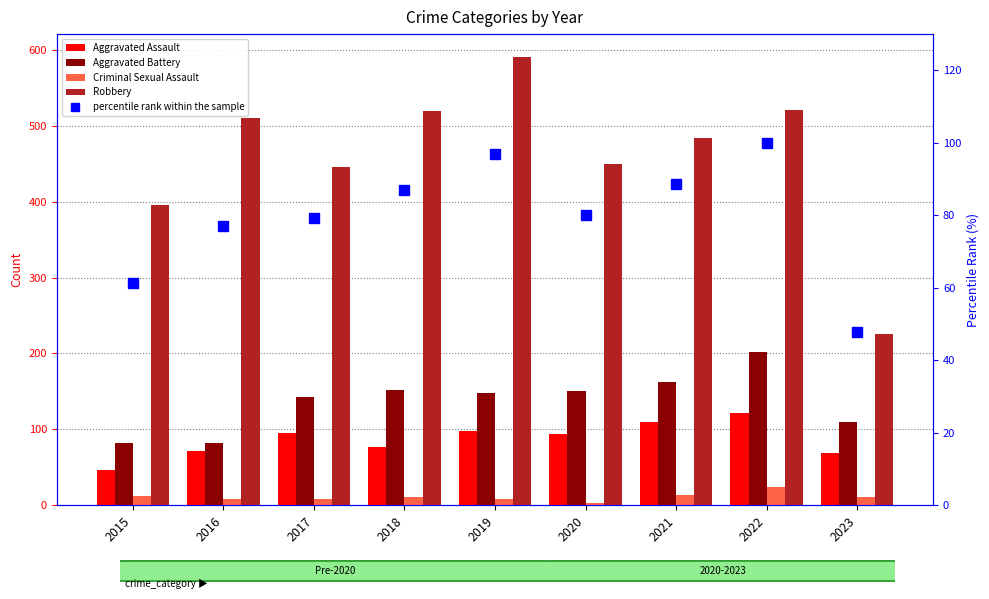

At 2015, list the series in order from smallest to largest.

Criminal Sexual Assault, Aggravated Assault, percentile rank within the sample, Aggravated Battery, Robbery